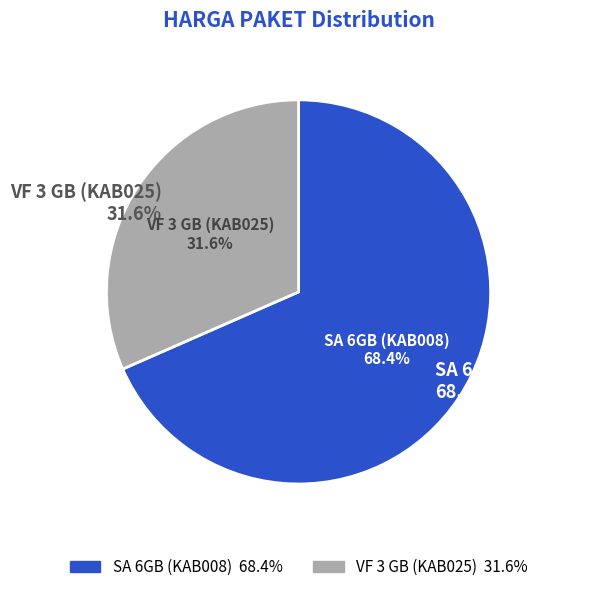

Which category has the biggest portion of the pie?

SA 6GB (KAB008)